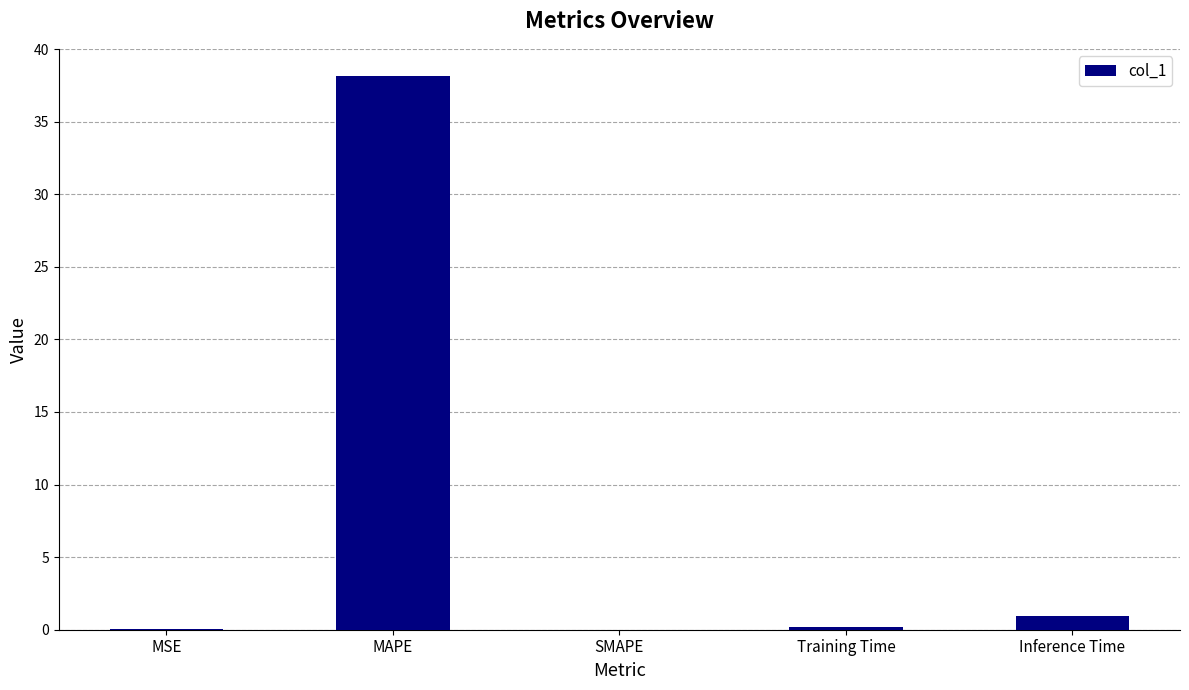

What is the sum of all values?

39.3